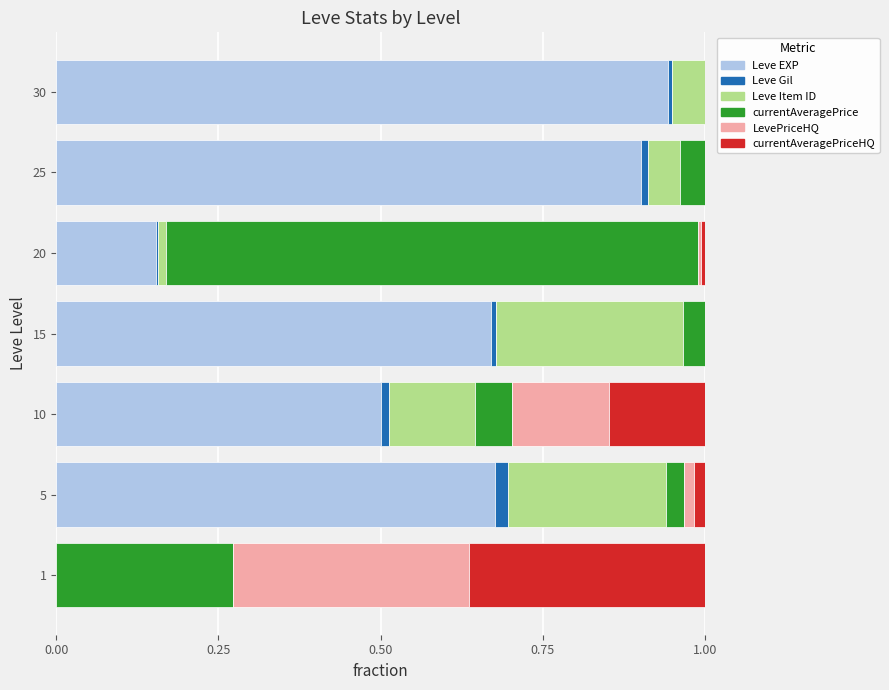

How many data points does each series have?

7